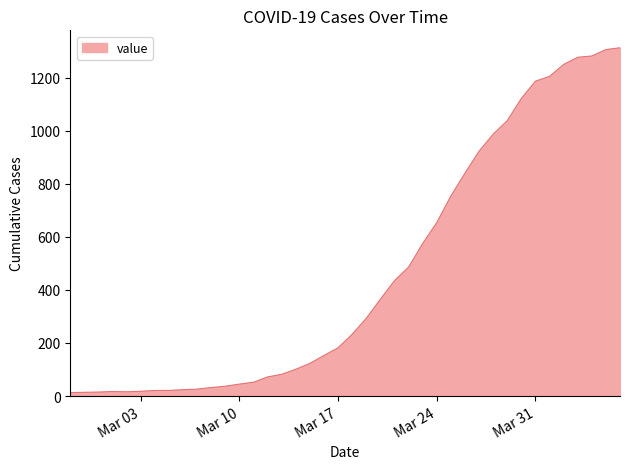

What is the greatest value displayed?

1313